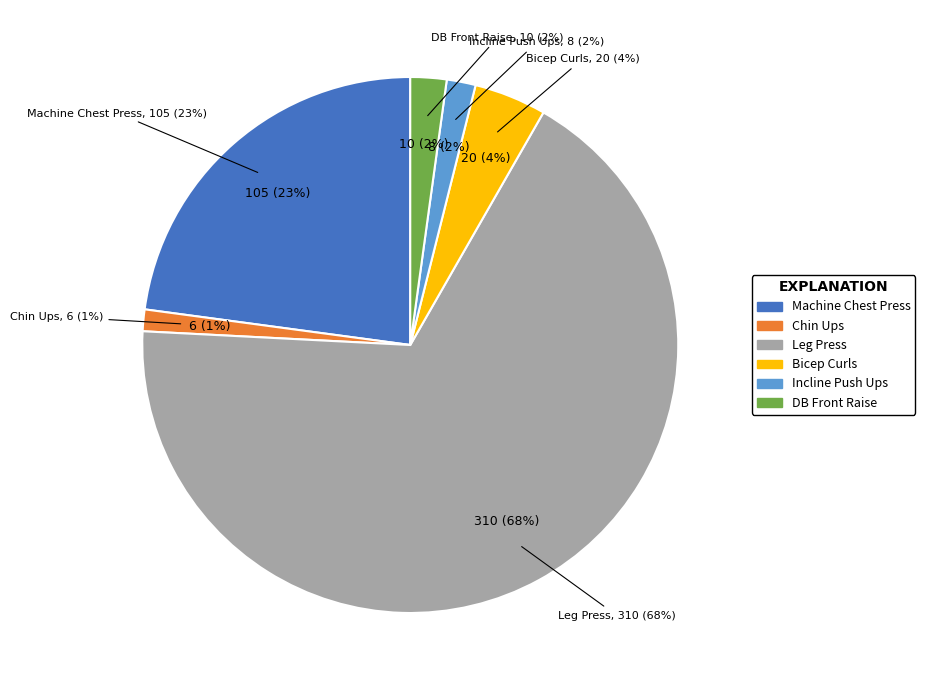

True or false: Leg Press accounts for 68% of the total.

True